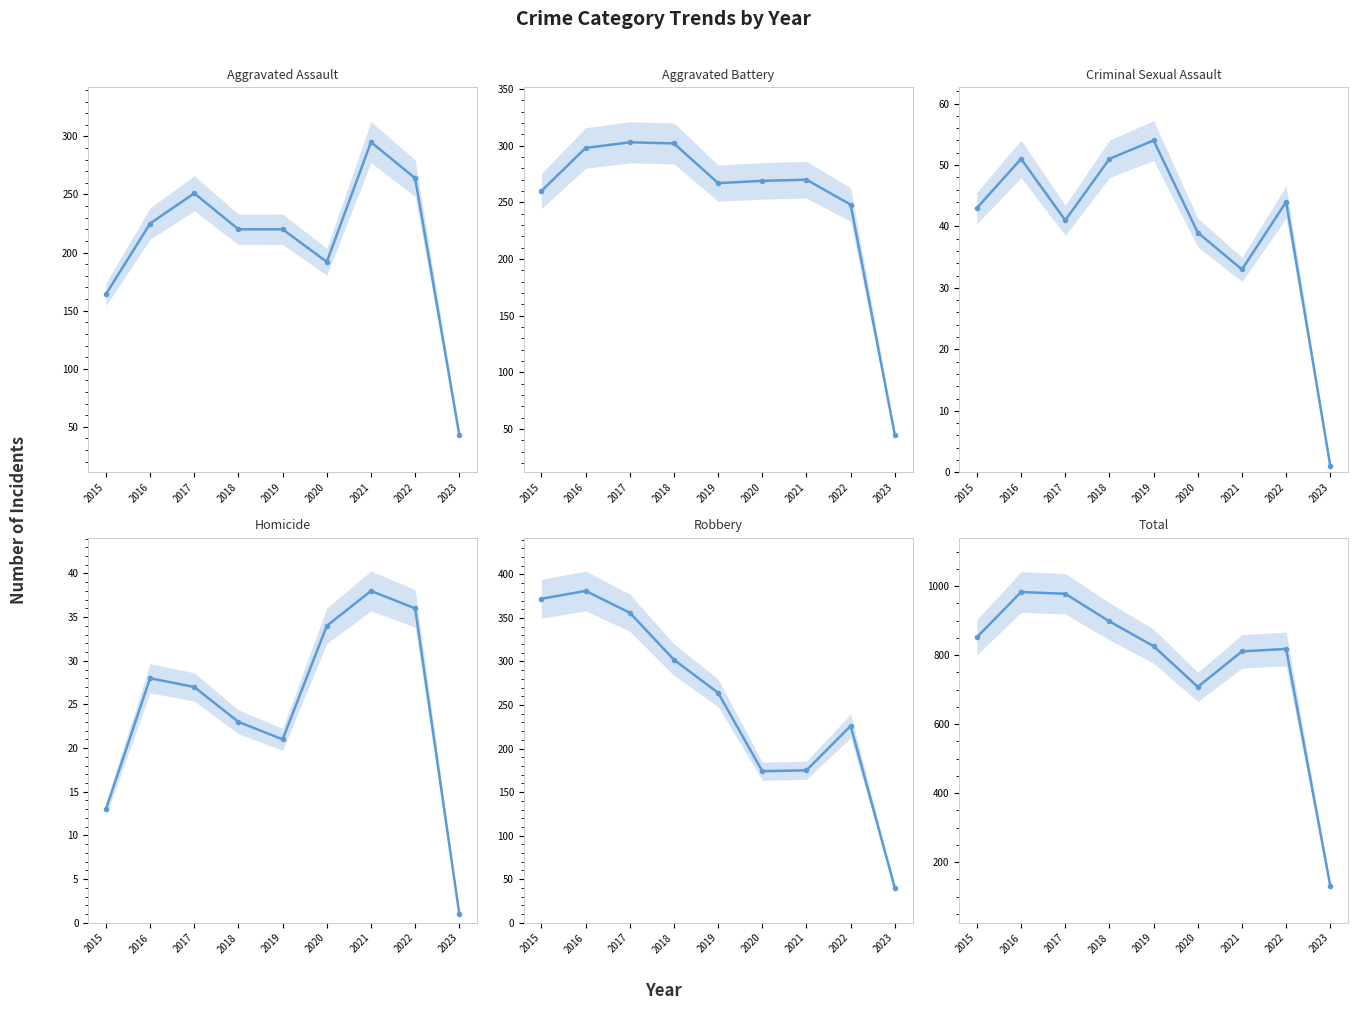

True or false: Aggravated Battery has a value of 68 at 2023.

False